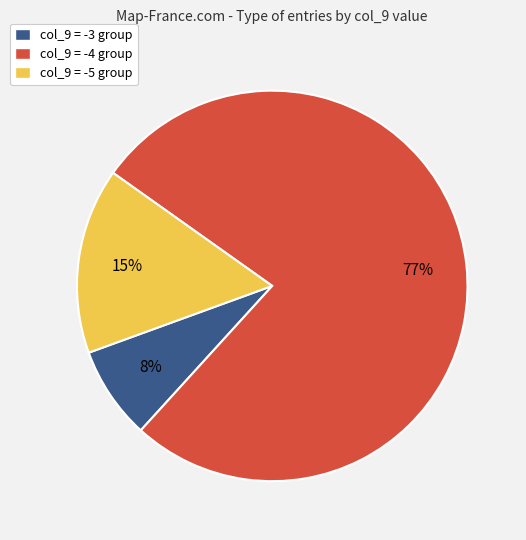

Combined, do col_9 = -4 group and col_9 = -3 group account for over 50%?

Yes